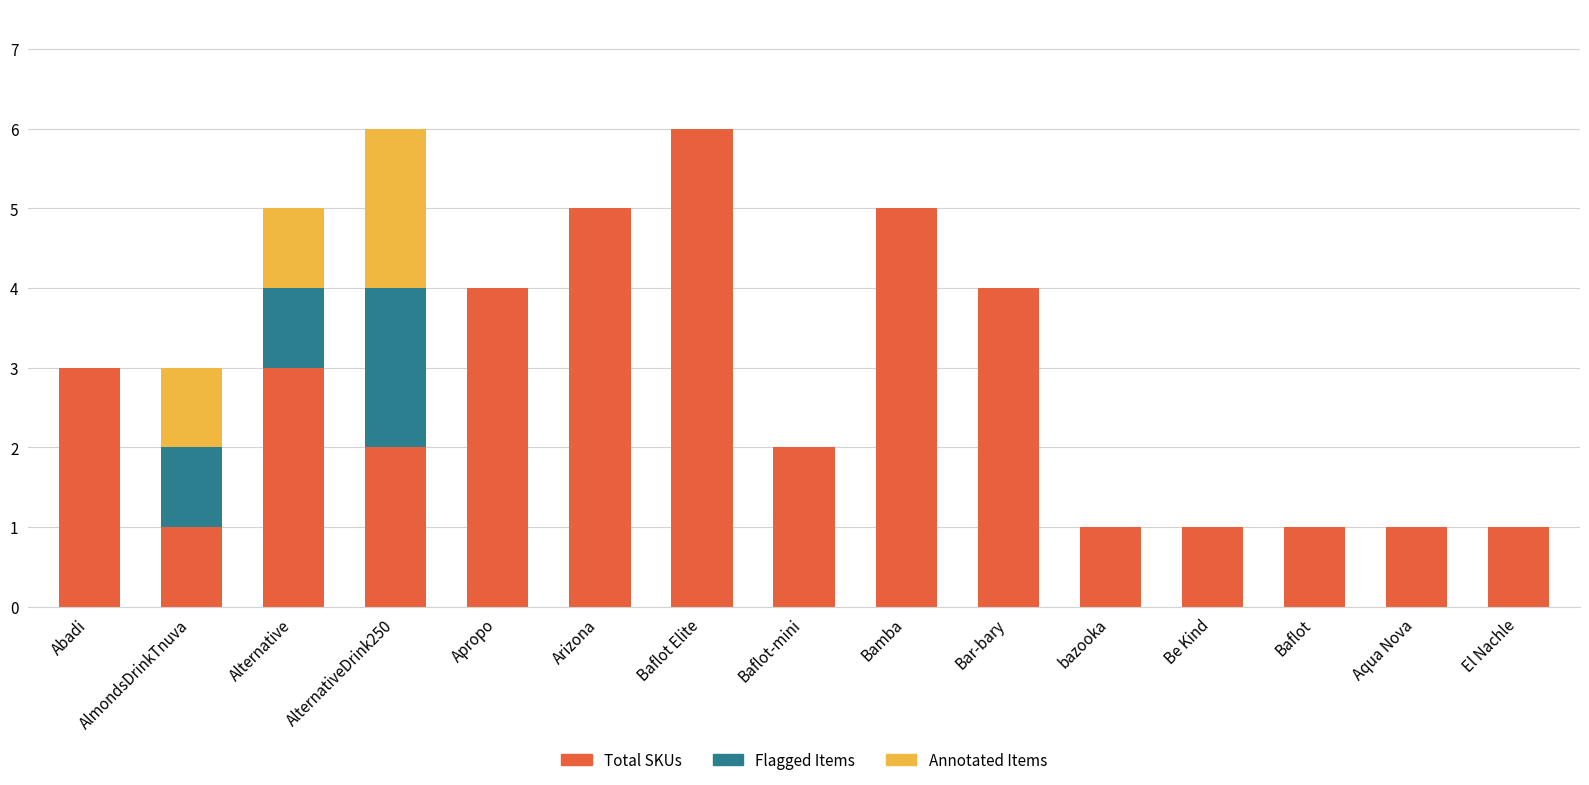

What is the sum of all Total SKUs values?

40